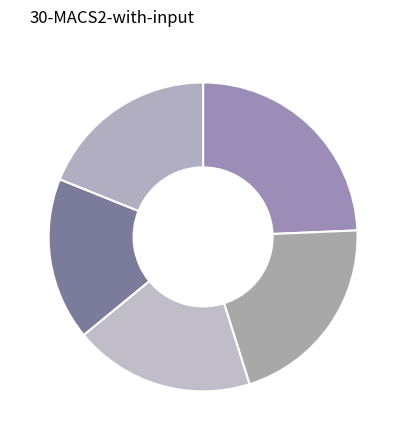

How many slices are in this pie chart?

5